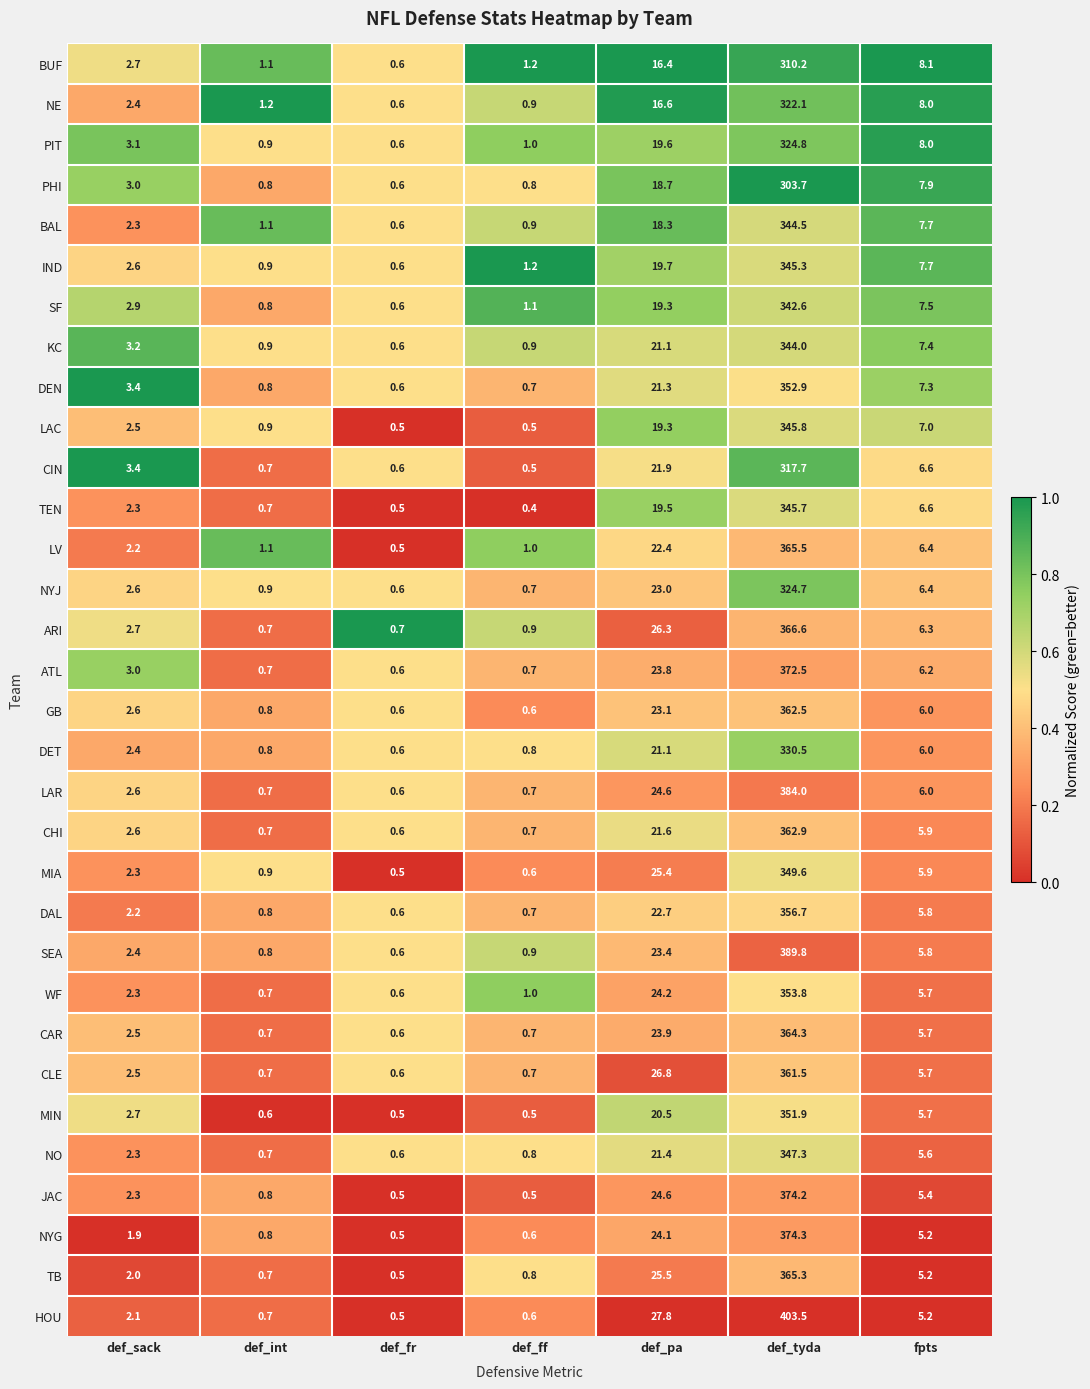

What is the approximate value of ARI at def_fr?

0.7